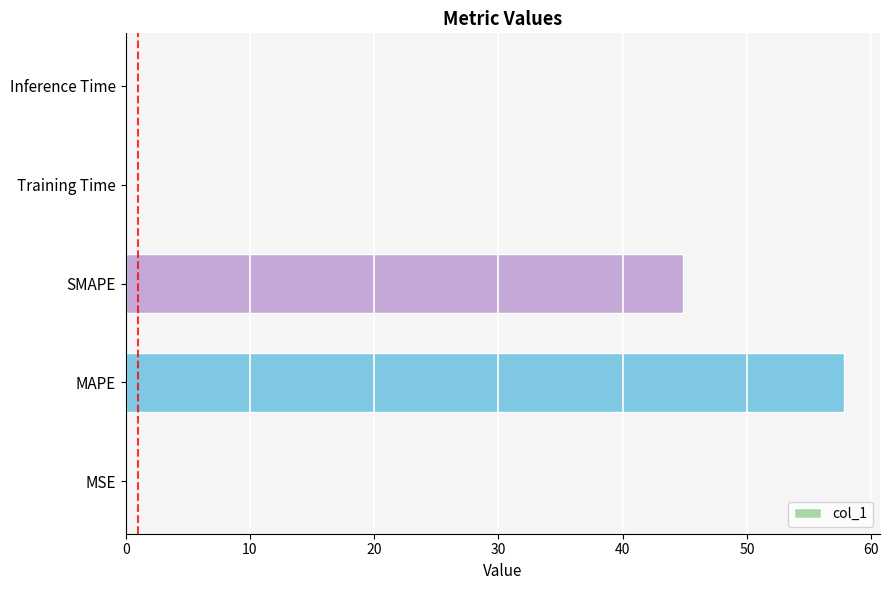

The value at MSE is 0.0. True or false?

True